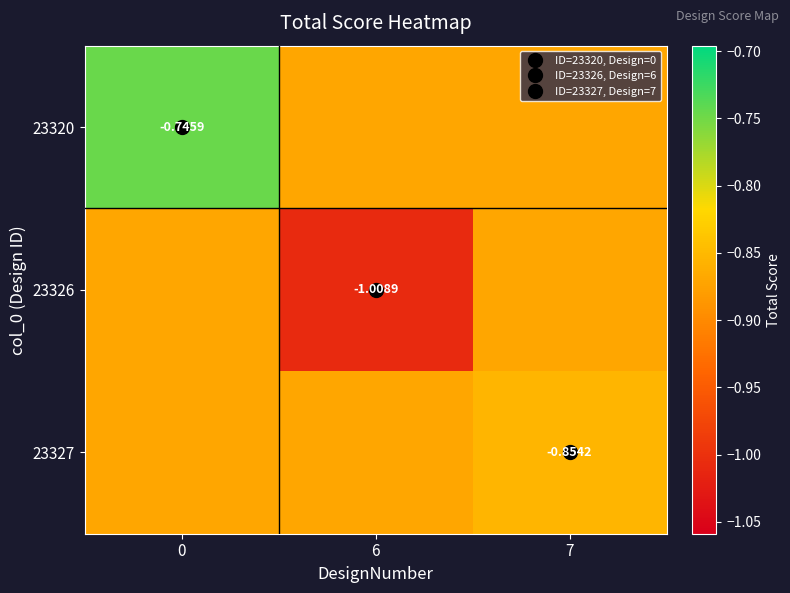

The 23320 series shows -0.9 at 7. True or false?

True